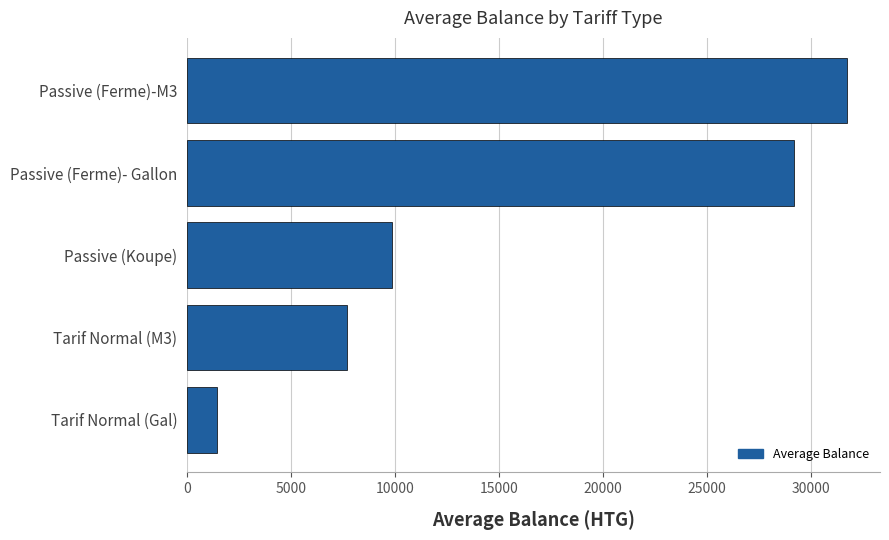

True or false: the data shows 1426.8 at Tarif Normal (Gal).

True